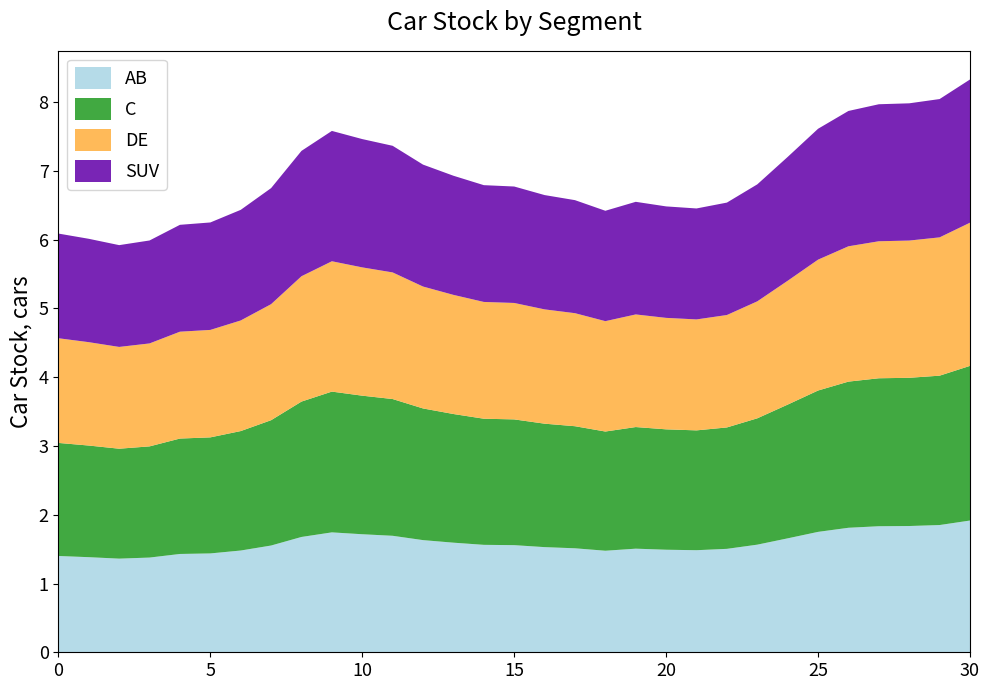

Reading left to right, extract all data points from this chart.

6.1	6.0	5.9	6.0	6.2	6.3	6.4	6.8	7.3	7.6	7.5	7.4	7.1	6.9	6.8	6.8	6.6	6.6	6.4	6.6	6.5	6.5	6.5	6.8	7.2	7.6	7.9	8.0	8.0	8.0	8.3